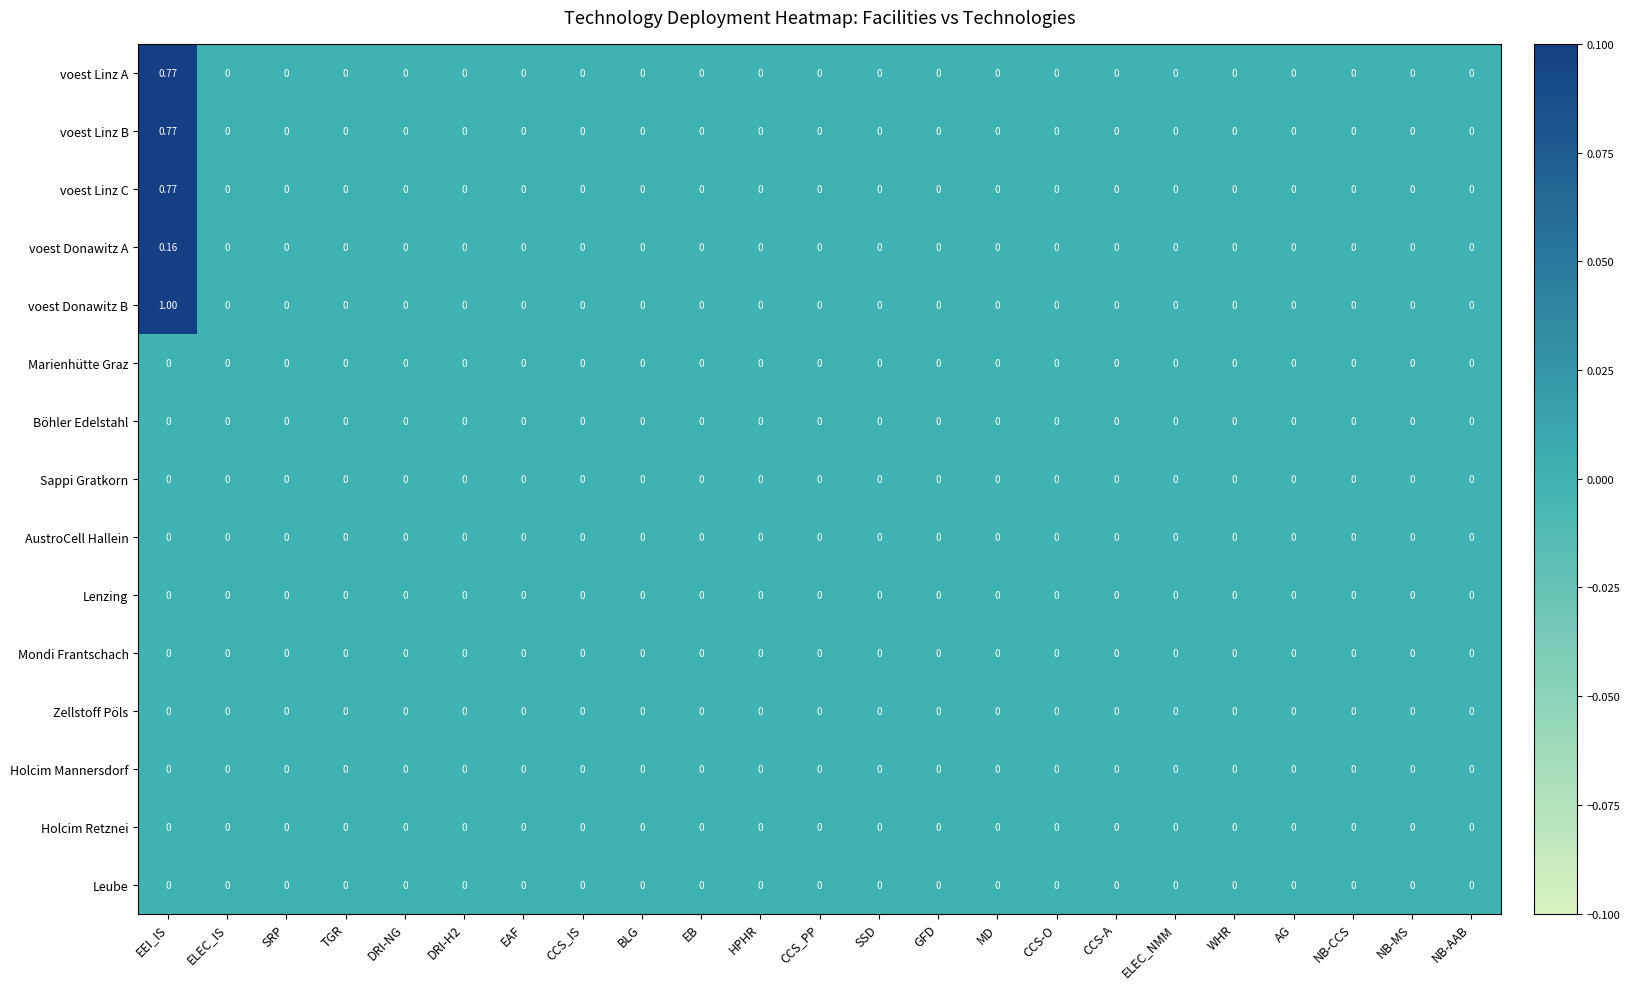

Which series has the widest spread of values?

voest Donawitz B